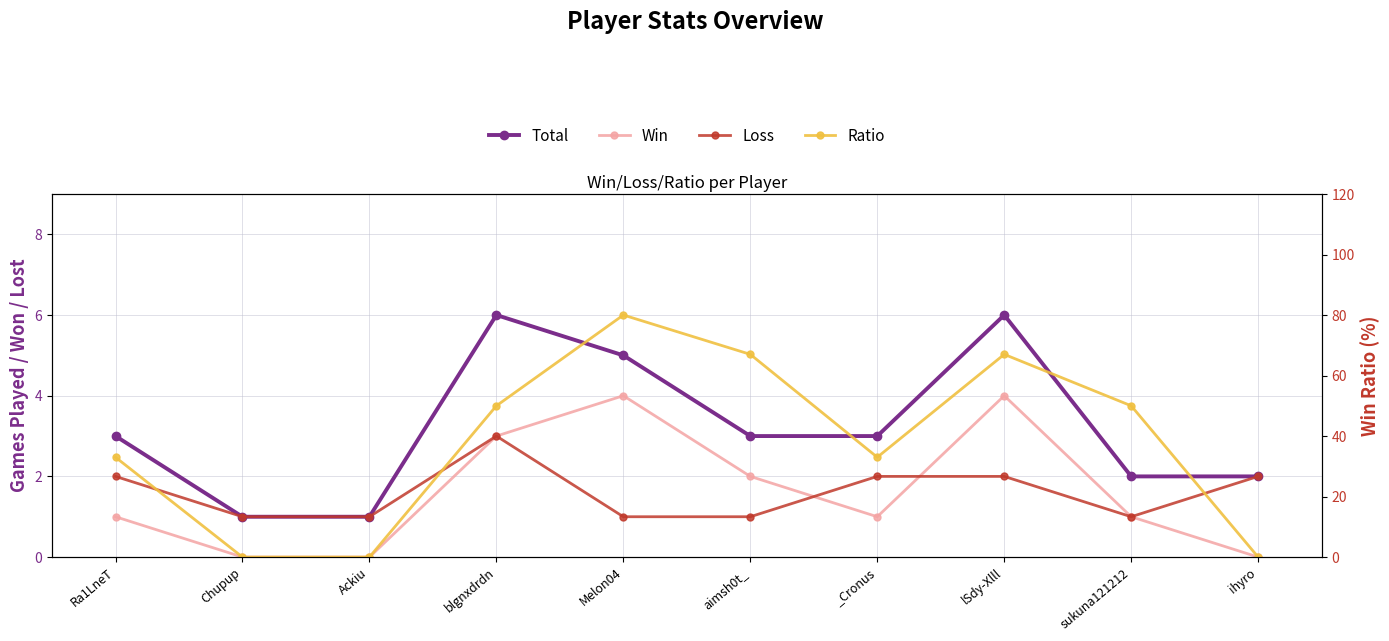

Where is Win nearest to the value 2?

aimsh0t_